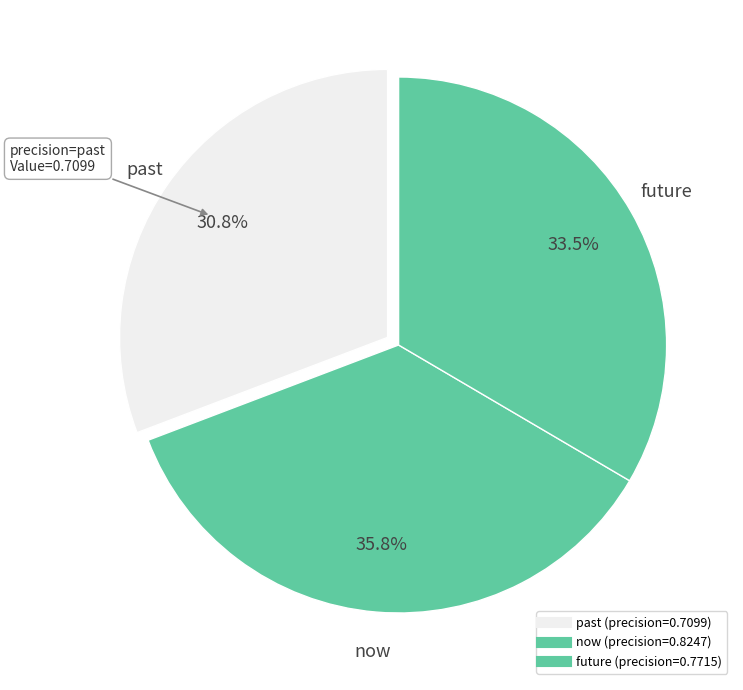

True or false: past accounts for 31% of the total.

True